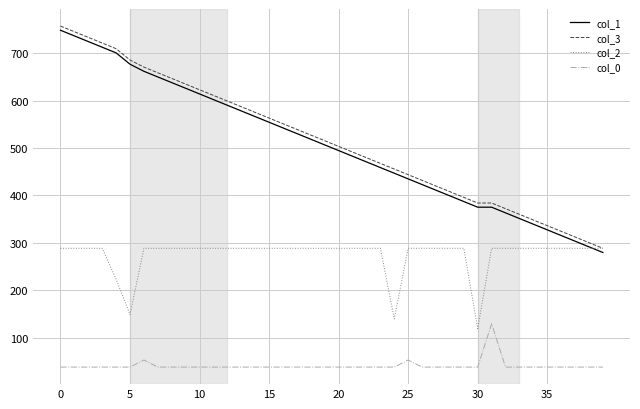

What is the maximum value shown in the chart?

757.6